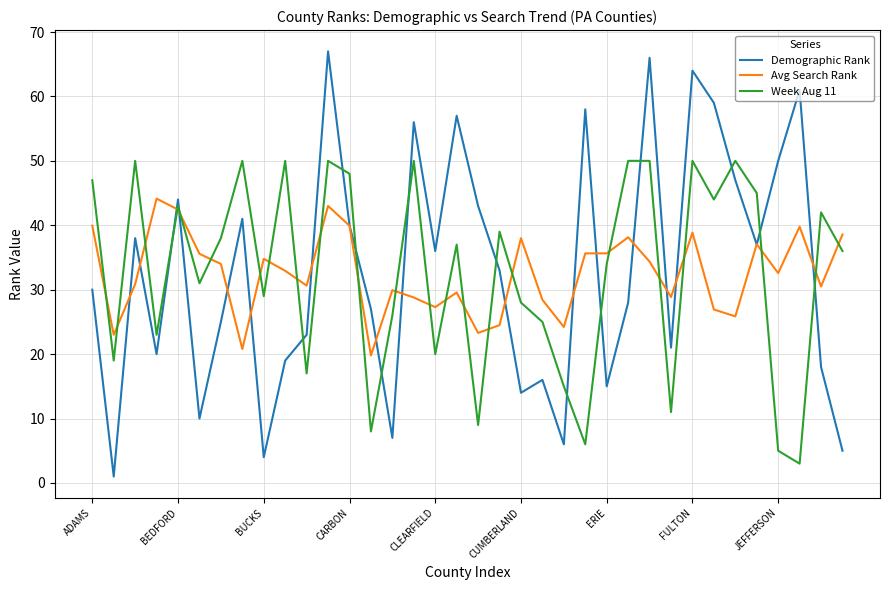

What is the highest value of the Avg Search Rank series?

44.1